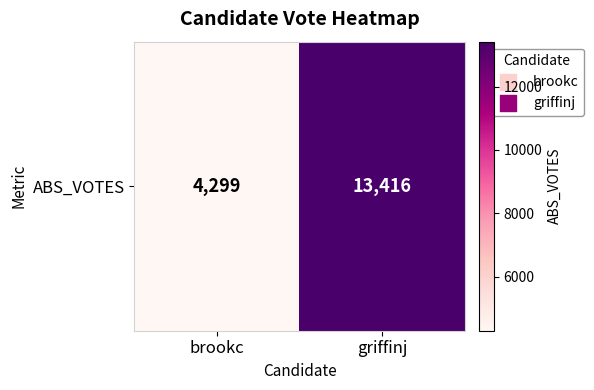

The value at griffinj is 3975. True or false?

False